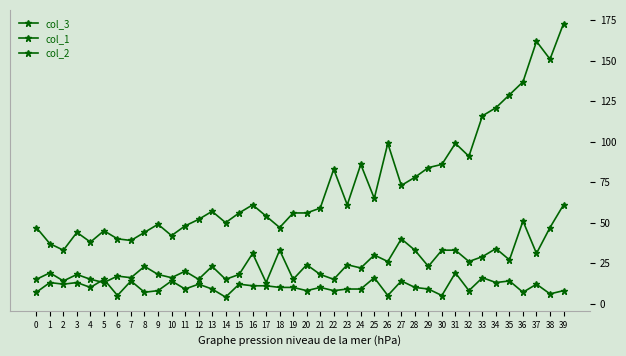

How many lines are shown in the chart?

3